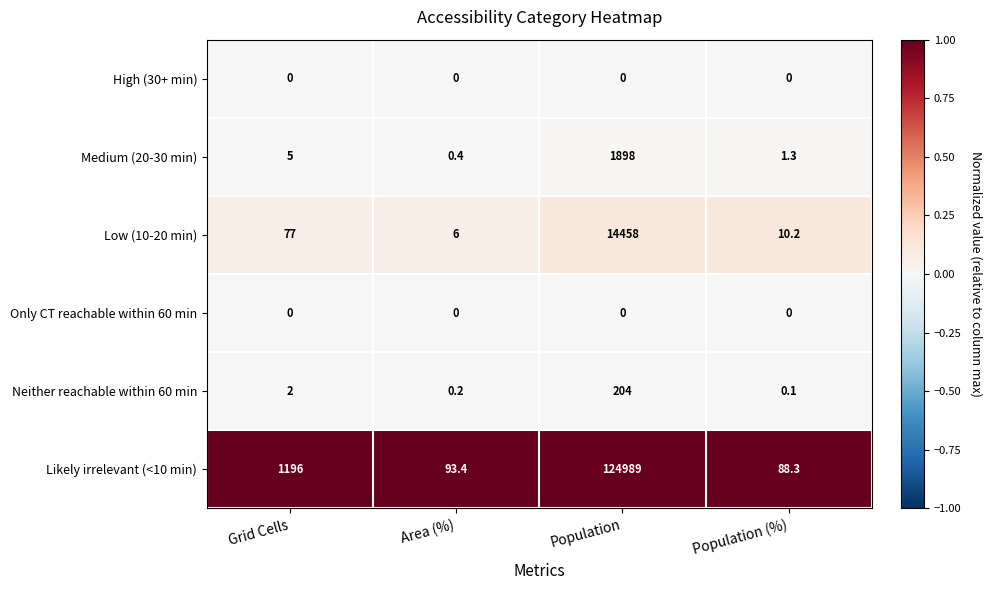

Reading left to right, extract all data points from this chart.

High (30+ min): 0.0	0.0	0.0	0.0
Medium (20-30 min): 5.0	0.4	1898.0	1.3
Low (10-20 min): 77.0	6.0	14458.0	10.2
Only CT reachable within 60 min: 0.0	0.0	0.0	0.0
Neither reachable within 60 min: 2.0	0.2	204.0	0.1
Likely irrelevant (<10 min): 1196.0	93.4	124989.0	88.3